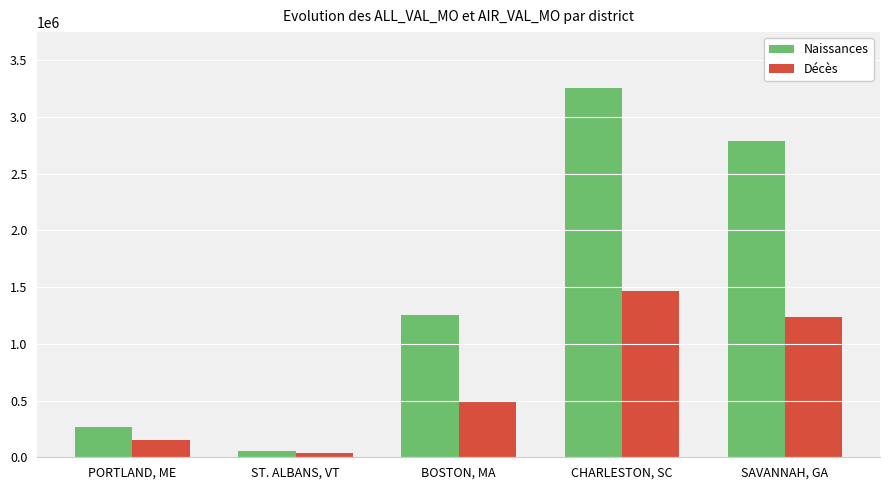

At which label does Décès reach its minimum?

ST. ALBANS, VT